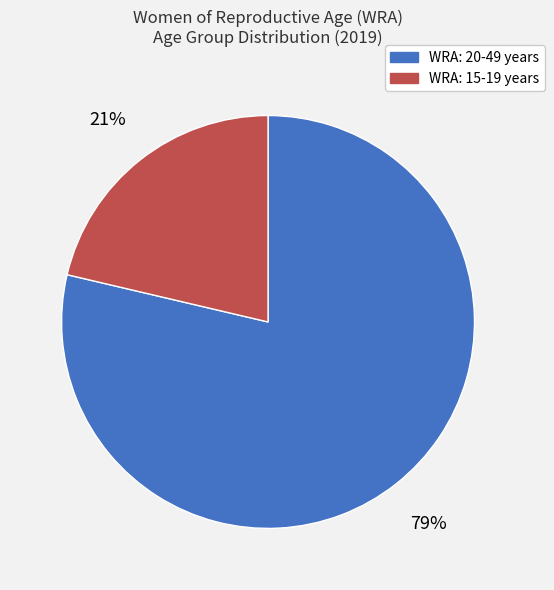

Which slice represents more than half of the pie?

WRA: 20-49 years